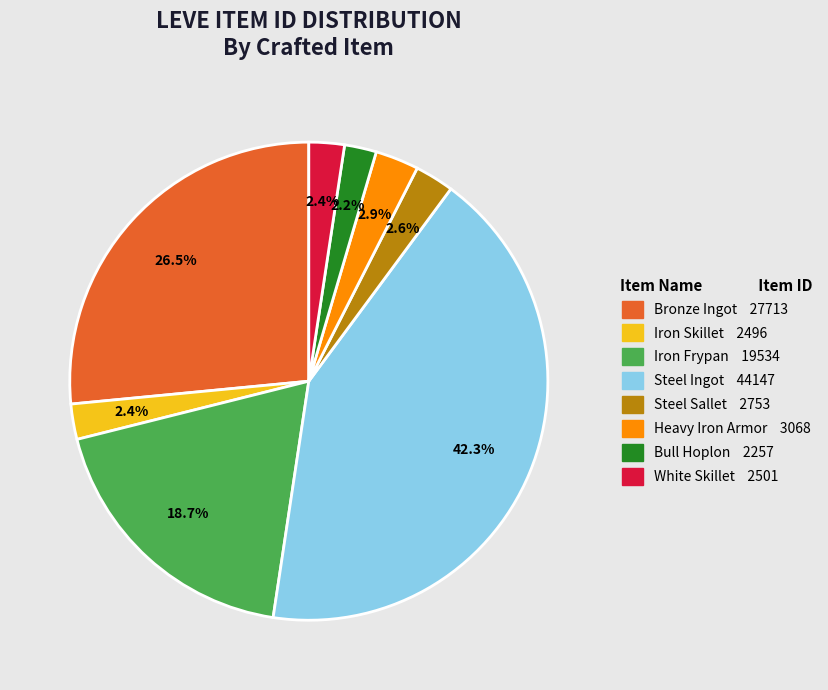

To the nearest percent, what percentage of the pie is Bull Hoplon?

2%